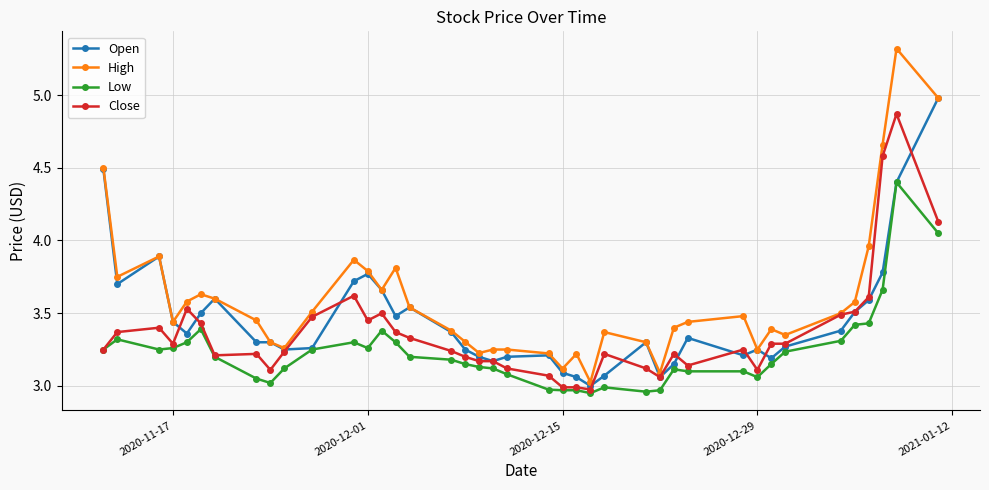

Which series has the widest spread of values?

High